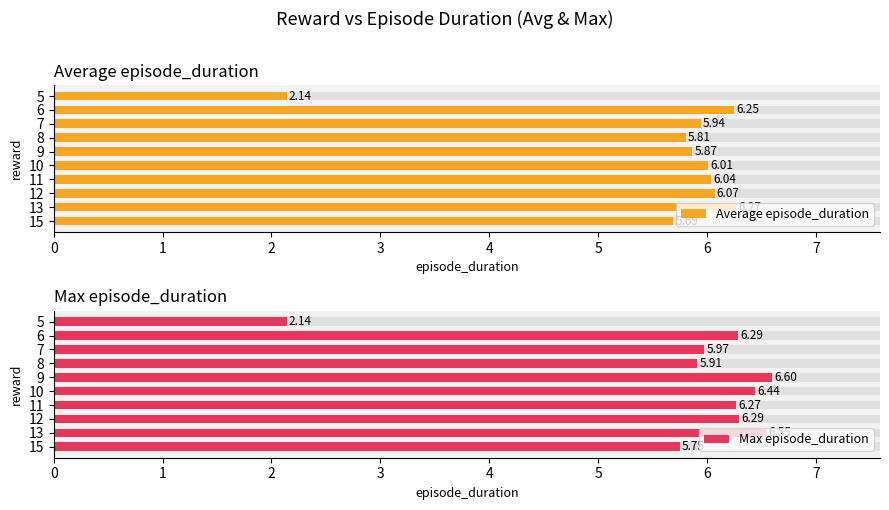

Which series has the widest spread of values?

Max episode_duration